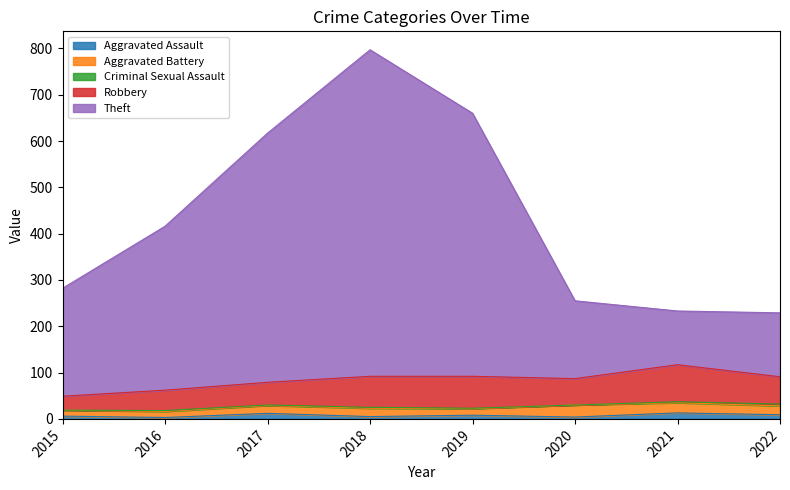

Is it true that Aggravated Assault equals 13 at 2021?

True